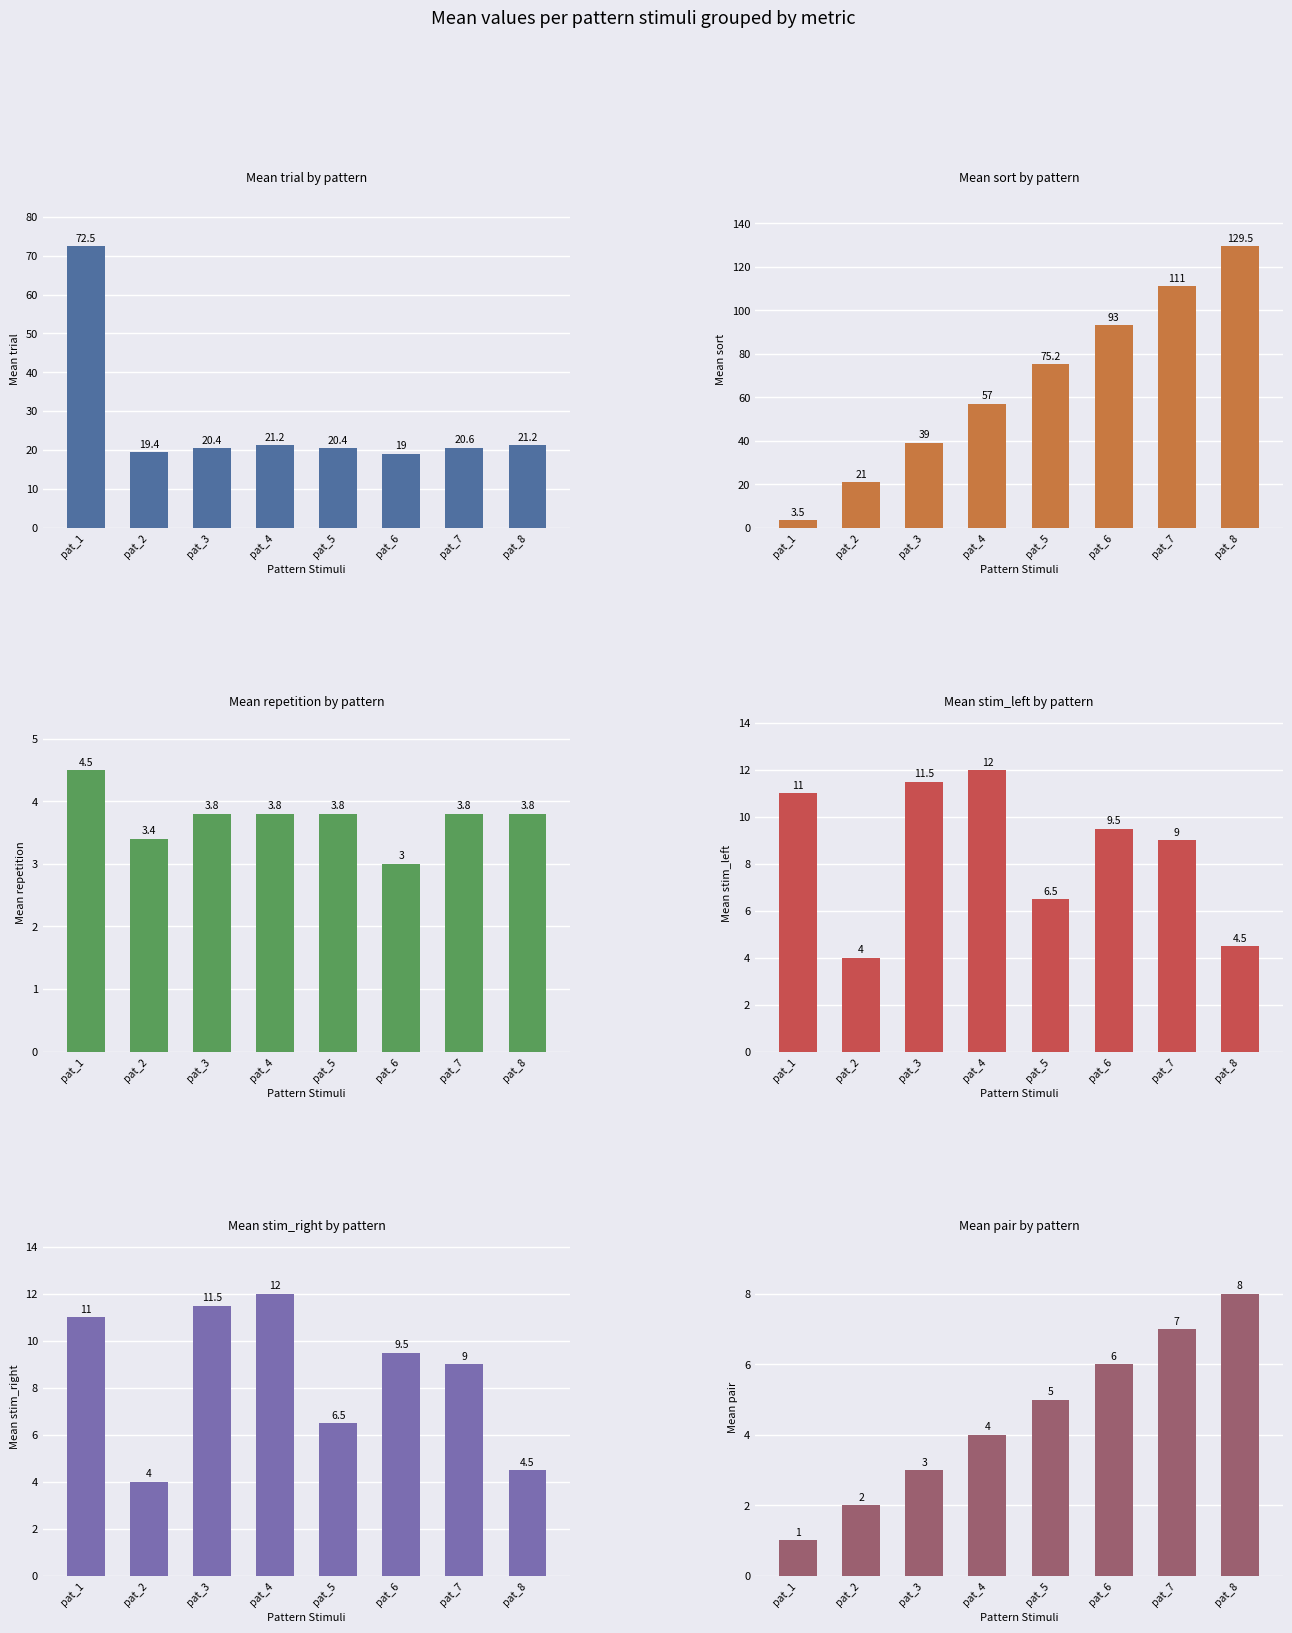

Which series has the largest range (max minus min)?

Mean sort